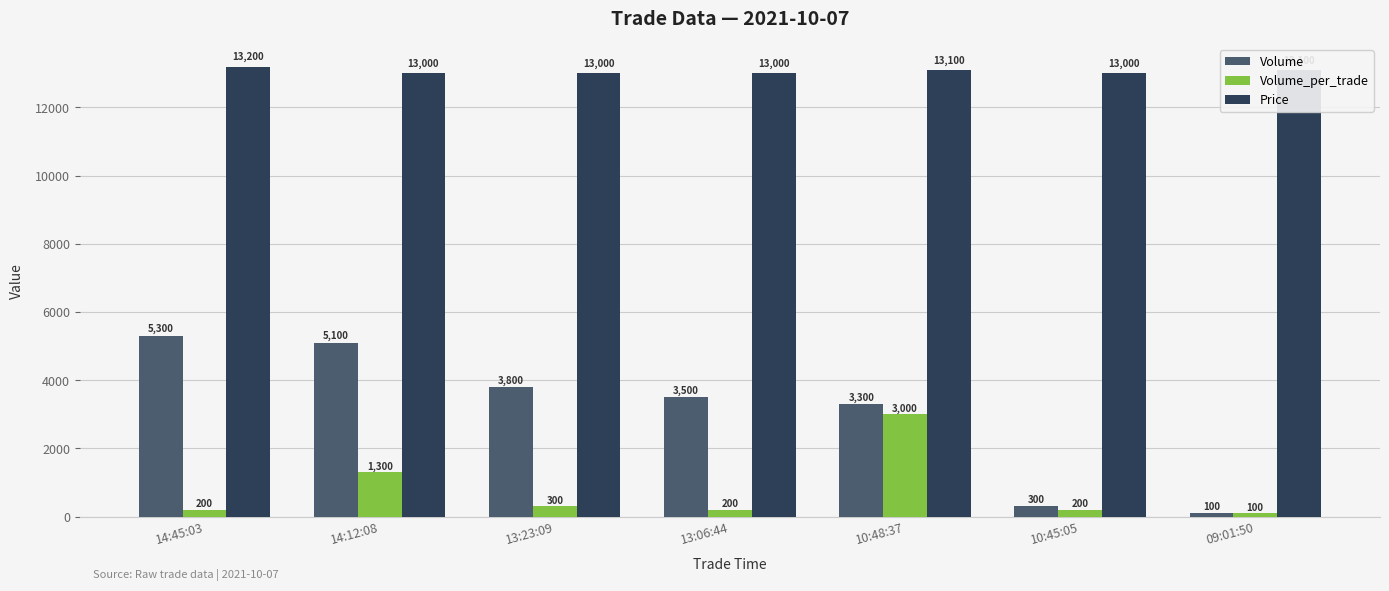

What is the average value of the Price series?

13057